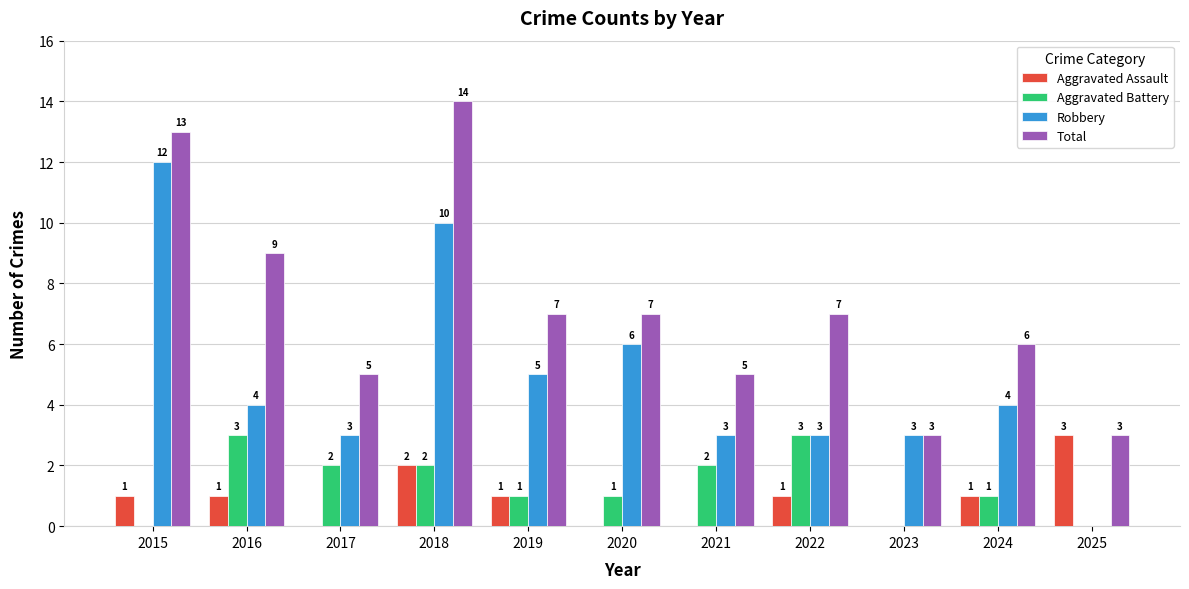

Reading left to right, what are all the values shown in this chart?

Aggravated Assault: 1	1	0	2	1	0	0	1	0	1	3
Aggravated Battery: 0	3	2	2	1	1	2	3	0	1	0
Robbery: 12	4	3	10	5	6	3	3	3	4	0
Total: 13	9	5	14	7	7	5	7	3	6	3